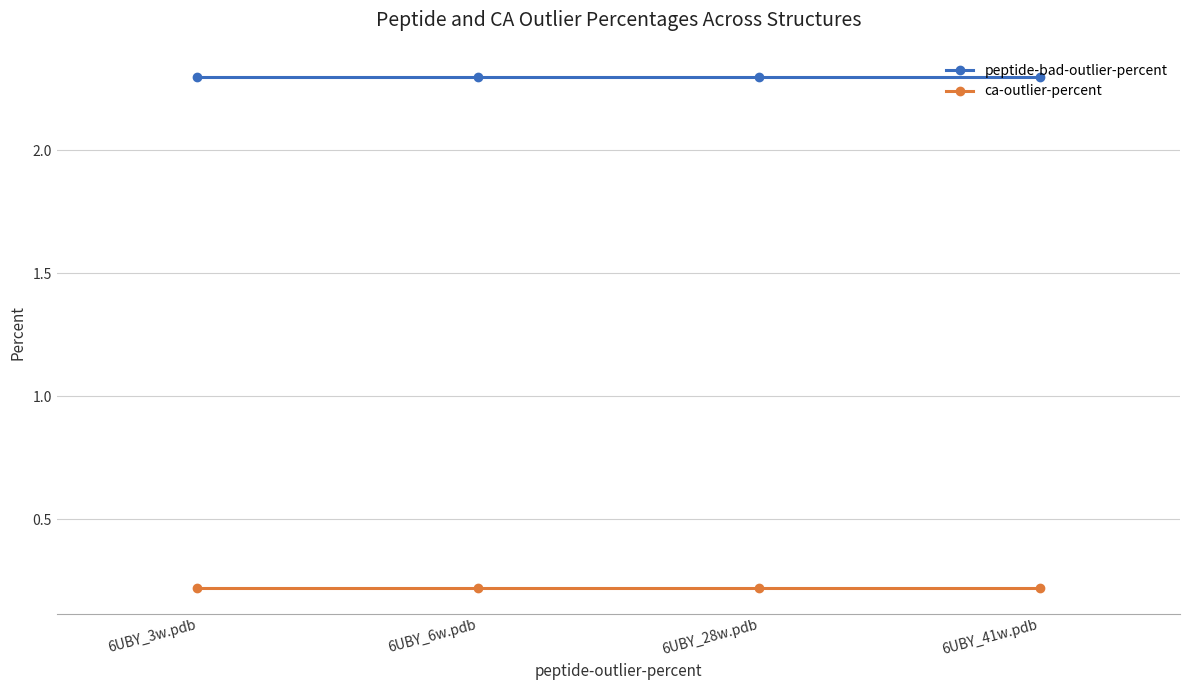

What is the maximum value for ca-outlier-percent?

0.2